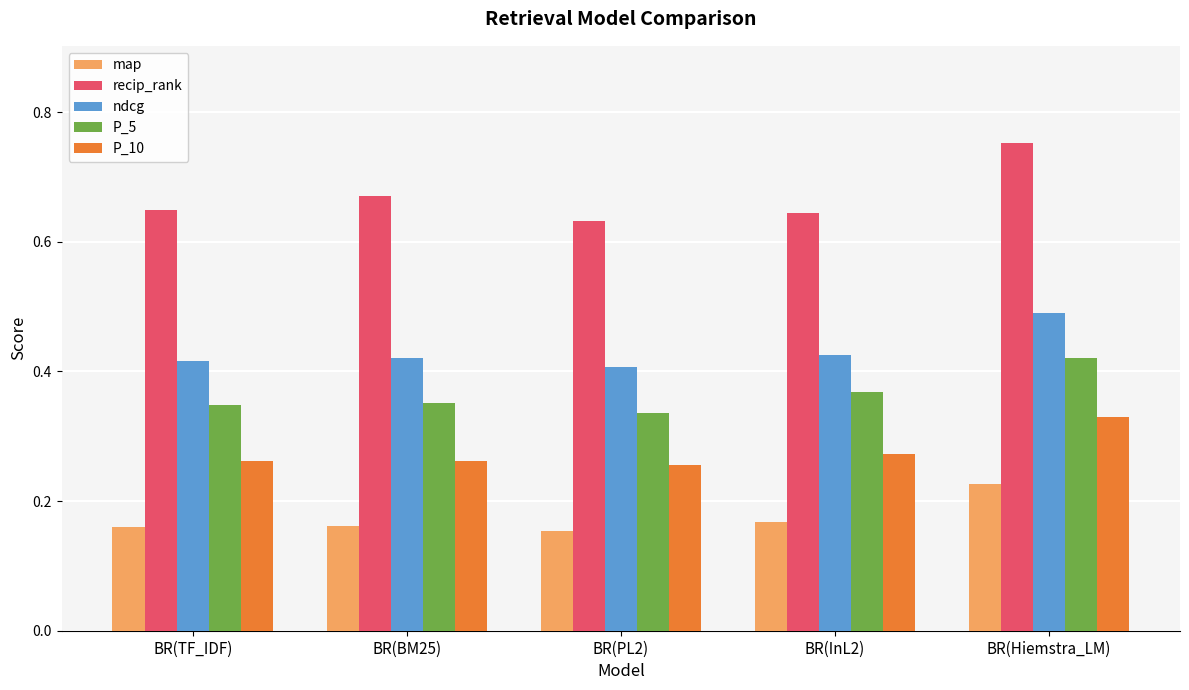

Count the P_10 values in the range 0 to 1.

5